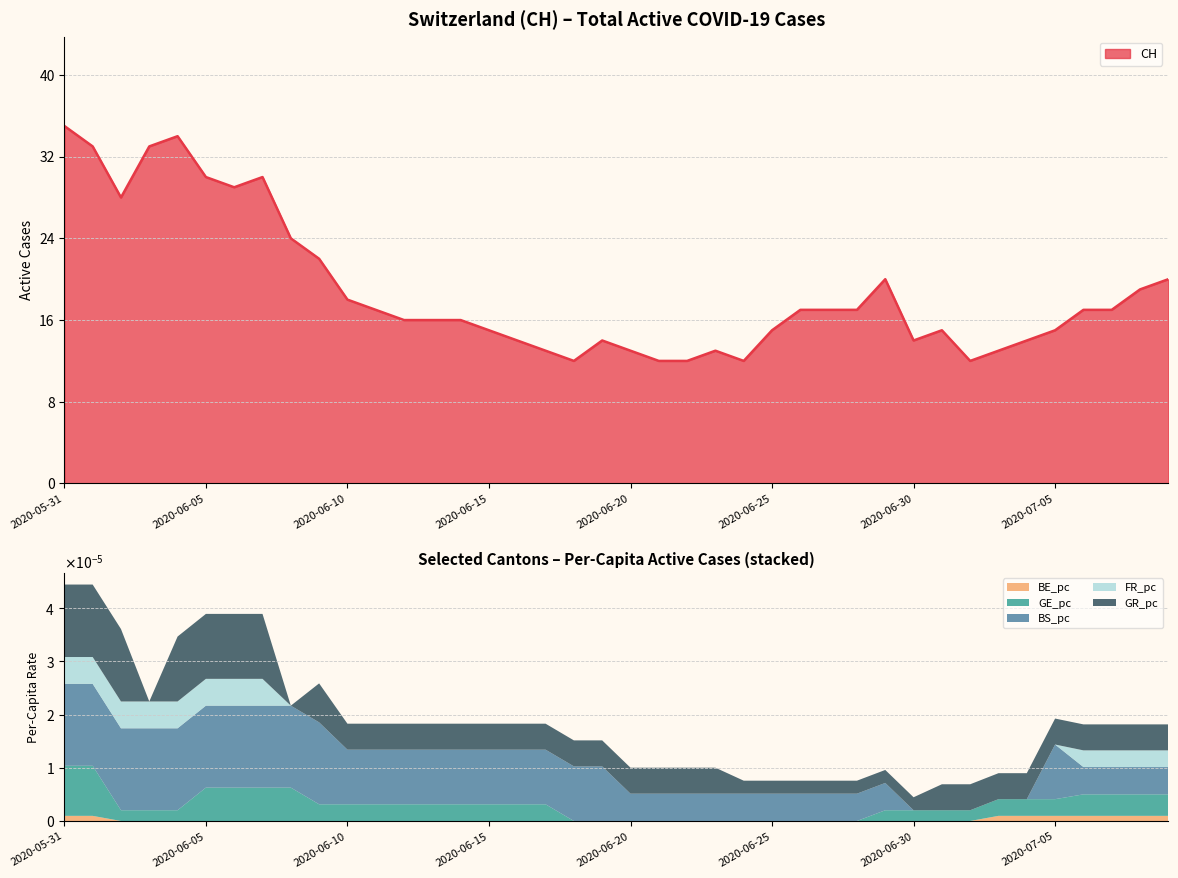

How many positive values does the GR_pc series have?

38